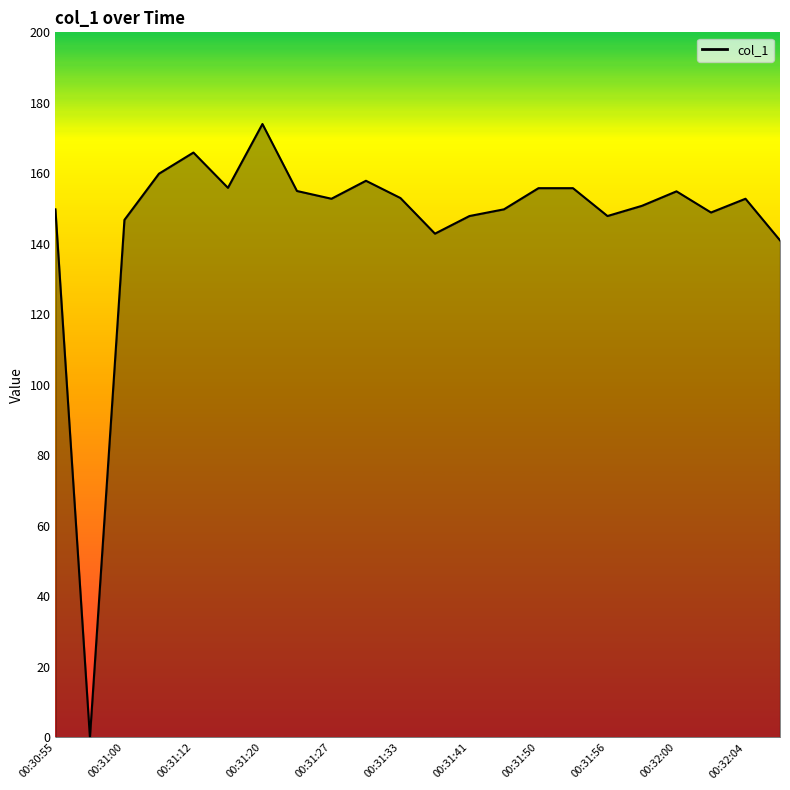

What is the greatest value displayed?

174.0